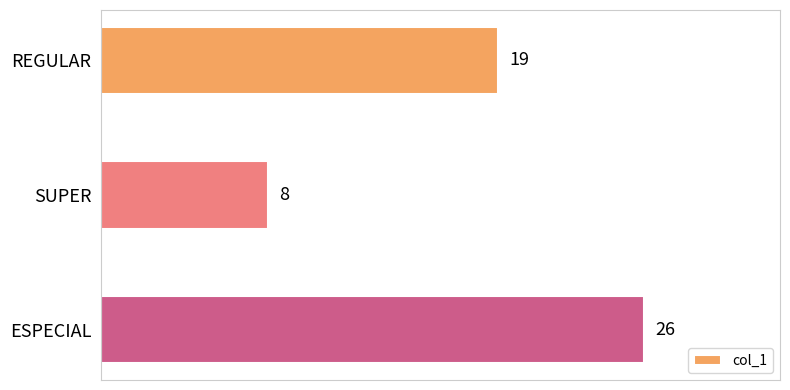

Rank the categories by value from highest to lowest.

ESPECIAL, REGULAR, SUPER